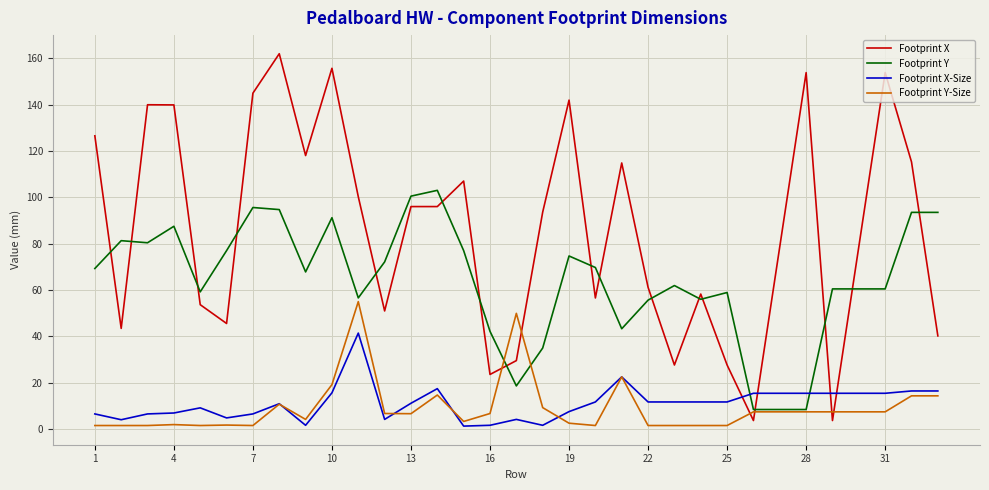

Rank the series by their maximum value, from lowest to highest.

Footprint X-Size, Footprint Y-Size, Footprint Y, Footprint X